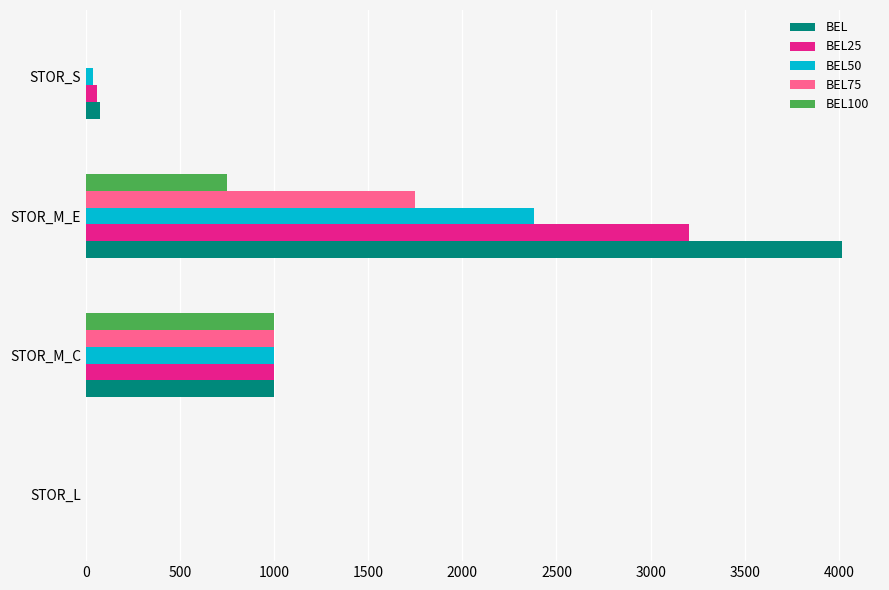

Which series has the largest range (max minus min)?

BEL